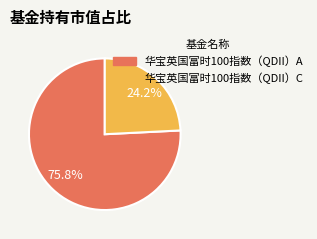

The 华宝英国富时100指数（QDII）C slice represents 24% of the pie. True or false?

True